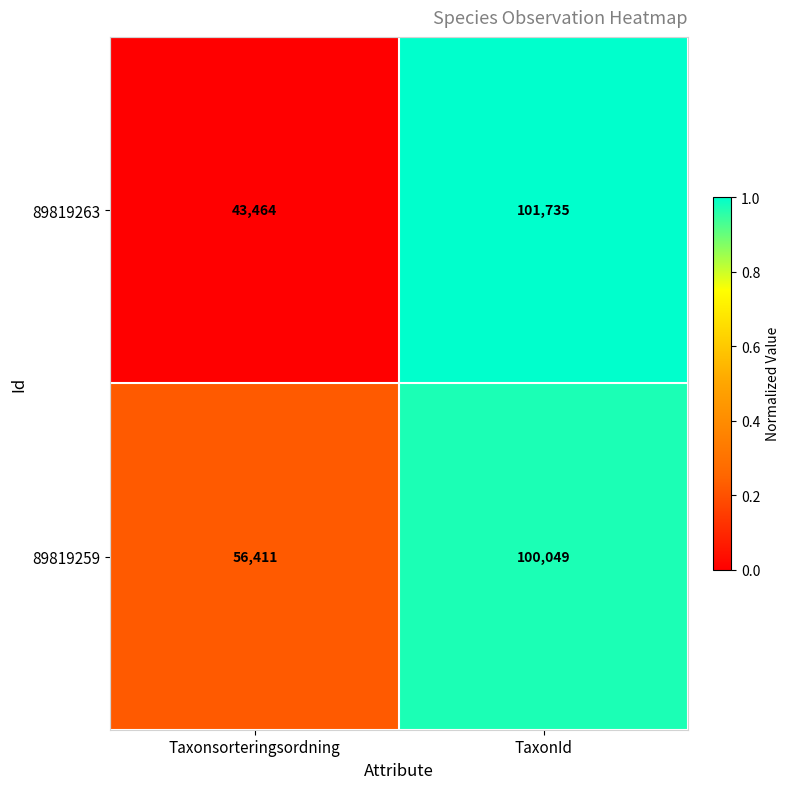

Which category has the highest value across all series?

TaxonId